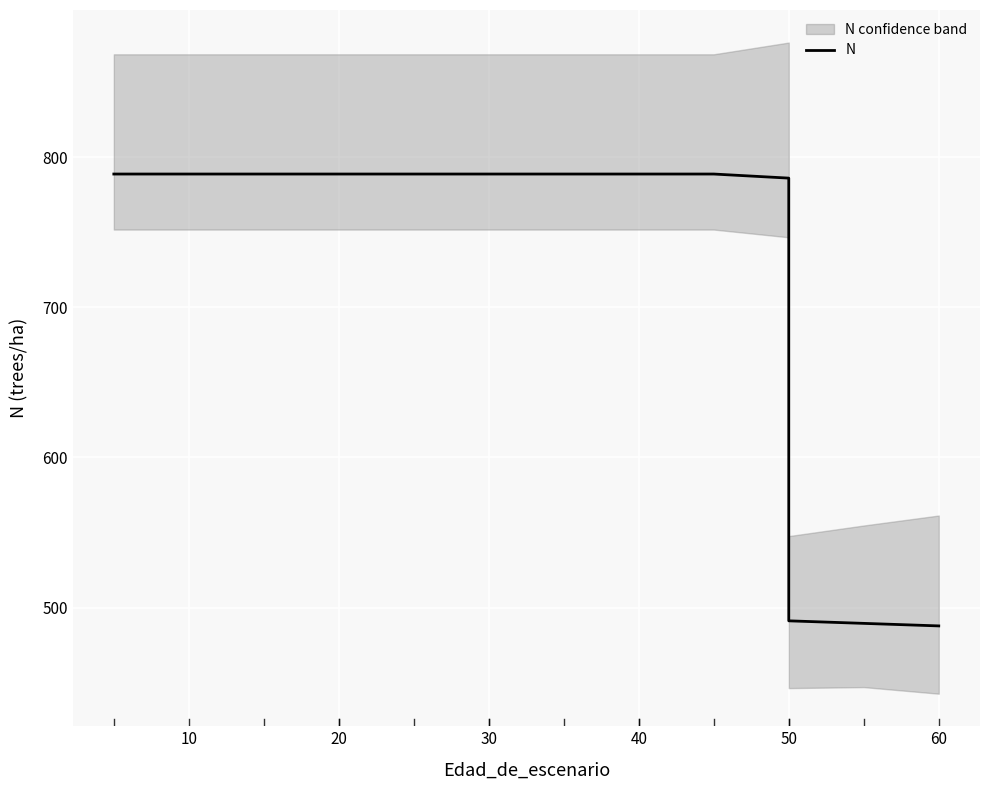

Reading left to right, transcribe all the data shown in this chart.

788.7	788.7	788.7	788.7	788.7	788.7	788.7	788.7	788.7	788.7	788.7	788.7	786.0	491.2	489.6	487.9